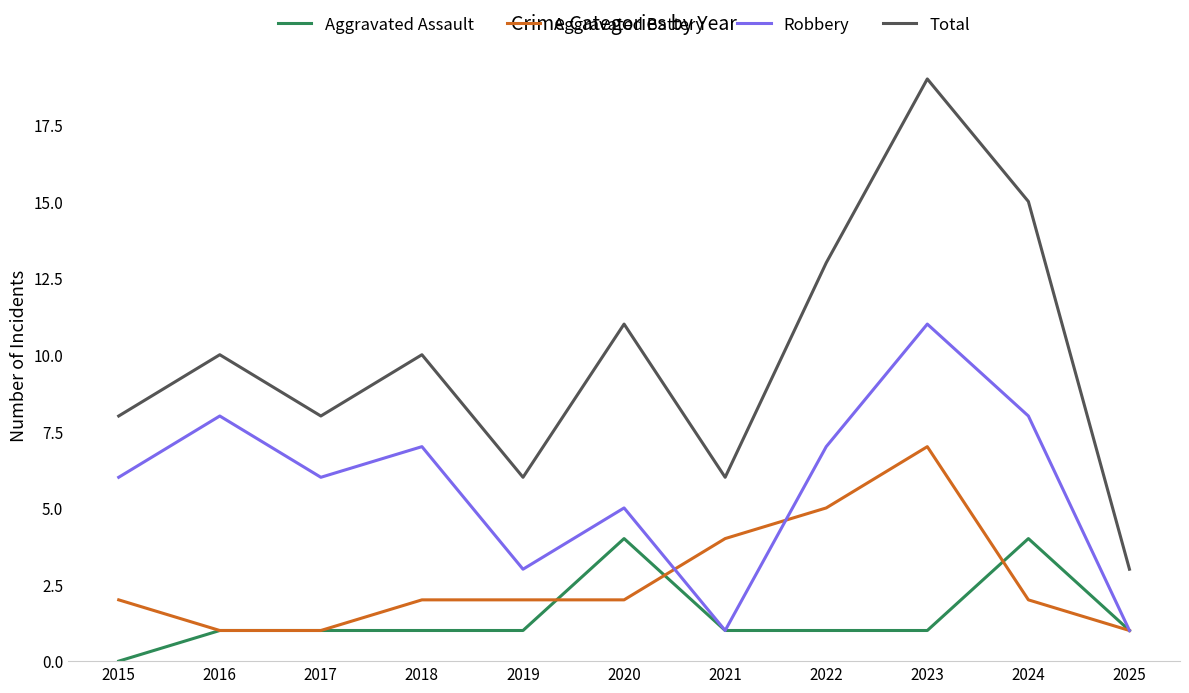

True or false: Aggravated Assault and Total cross at least once.

False